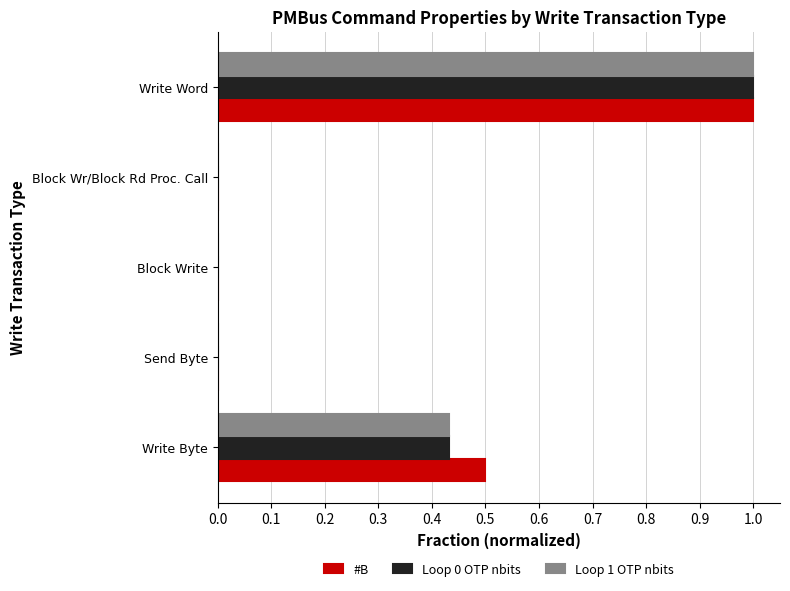

The value of Loop 1 OTP nbits at Write Byte is 0.3. True or false?

False